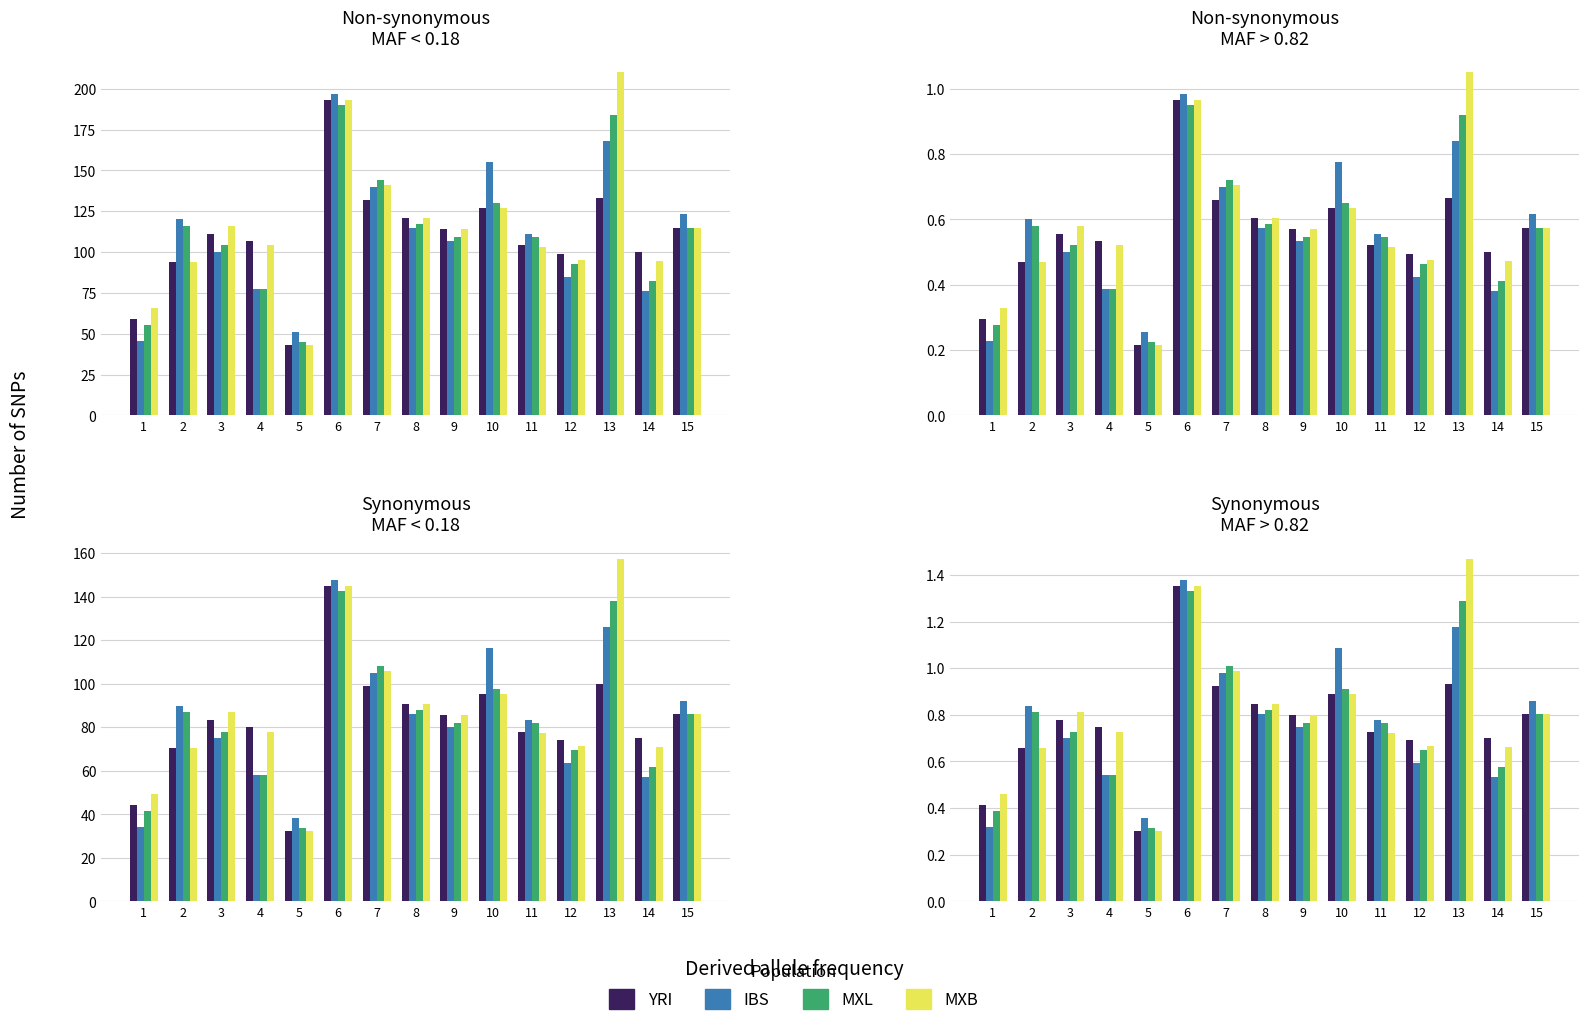

What is the difference between the maximum and minimum values in the MXL series?

1.0